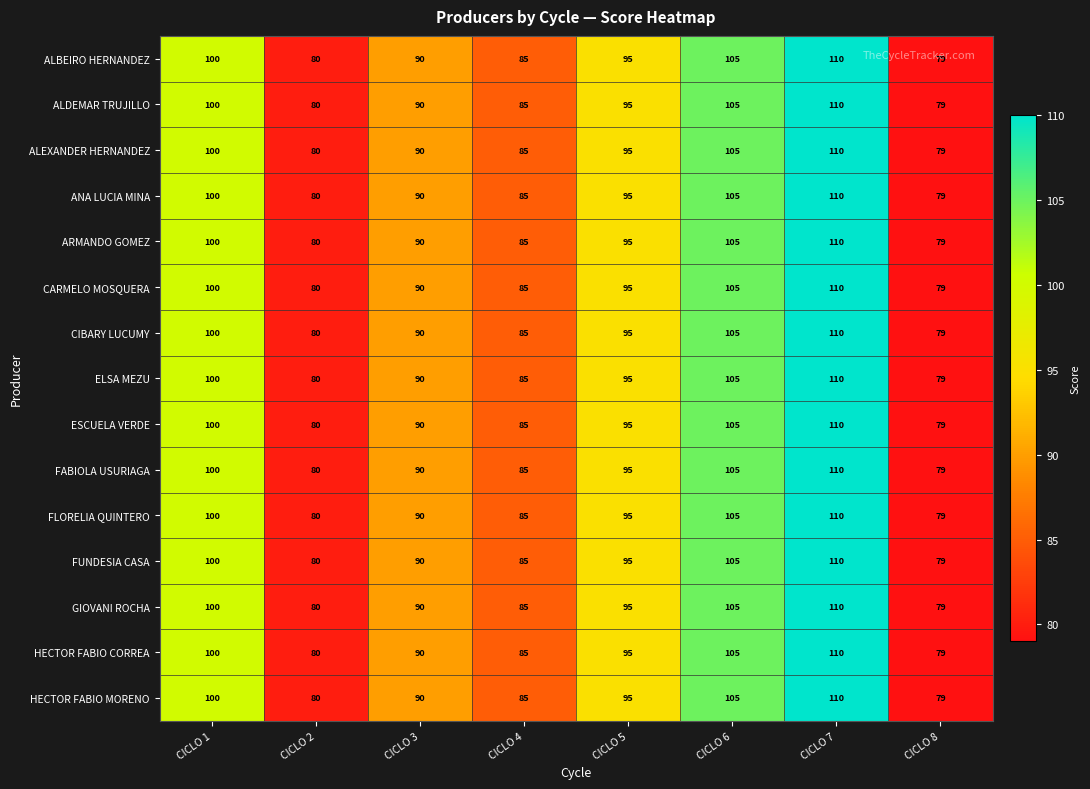

What is the total value across all series at CICLO 5?

1425